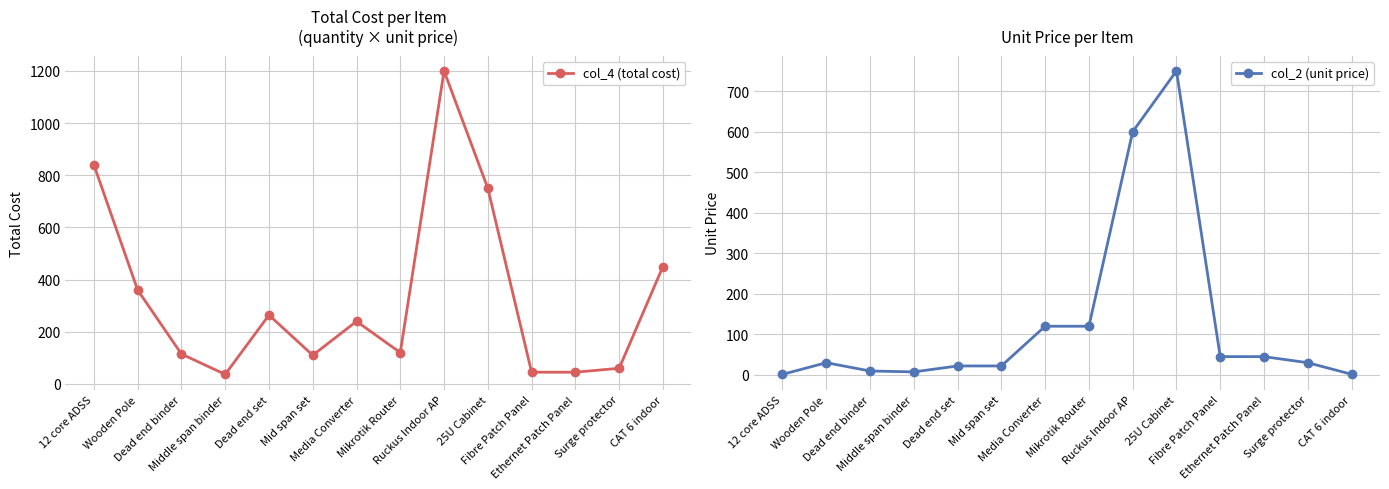

Which series changed the most between Mid span set and Ruckus Indoor AP?

col_4 (total cost)